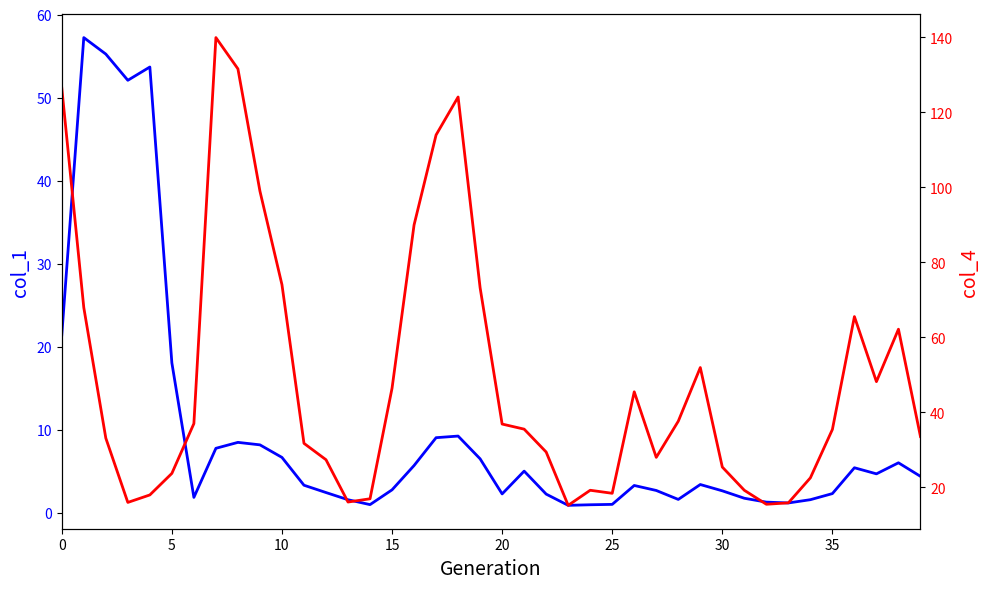

At which label is col_4 closest to 77?

10